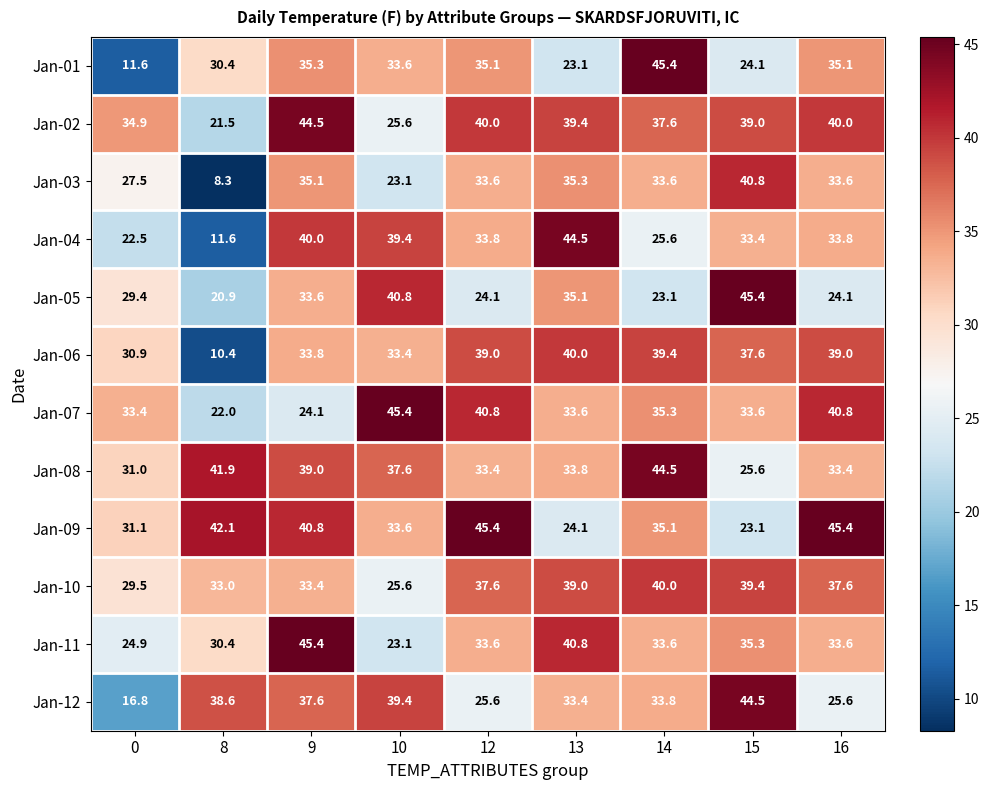

What is the smallest value displayed?

8.3